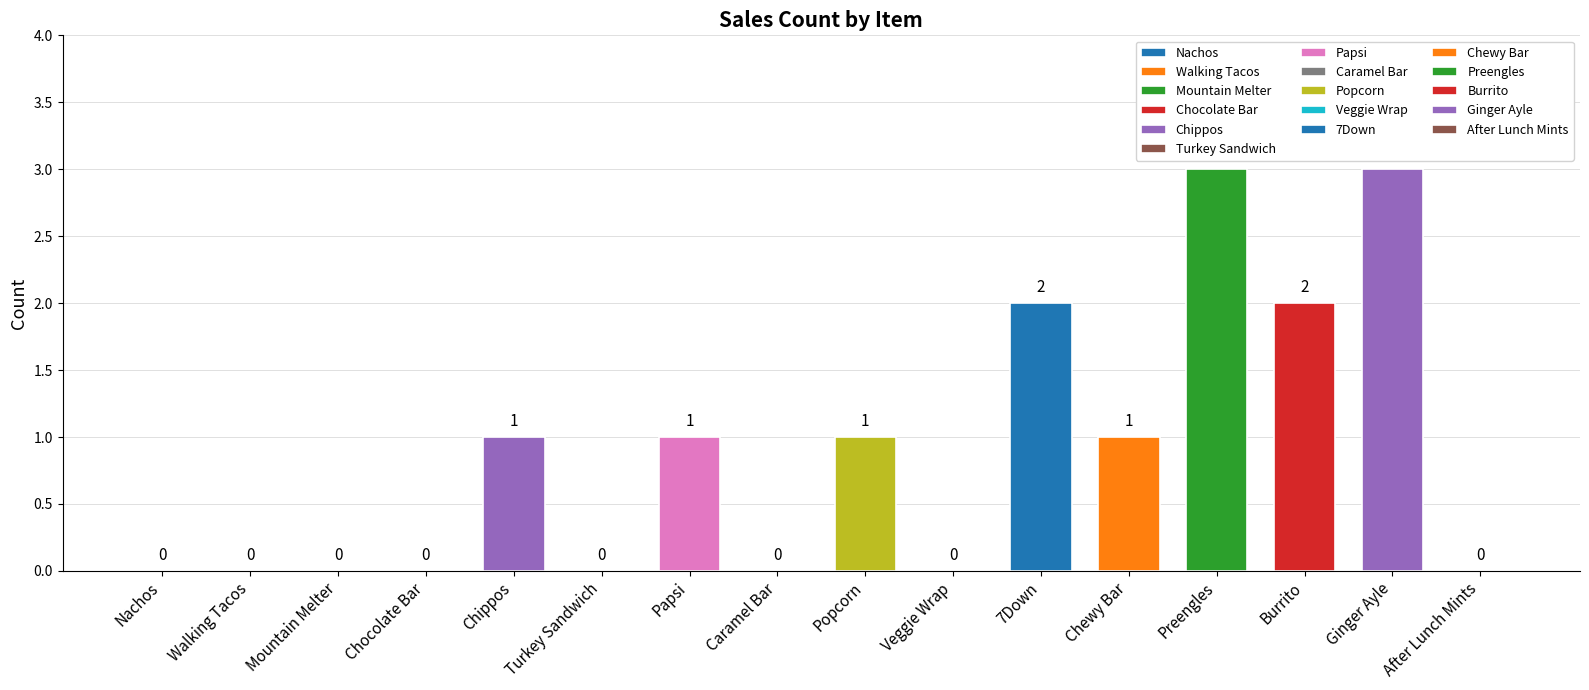

How many positive values are there?

8